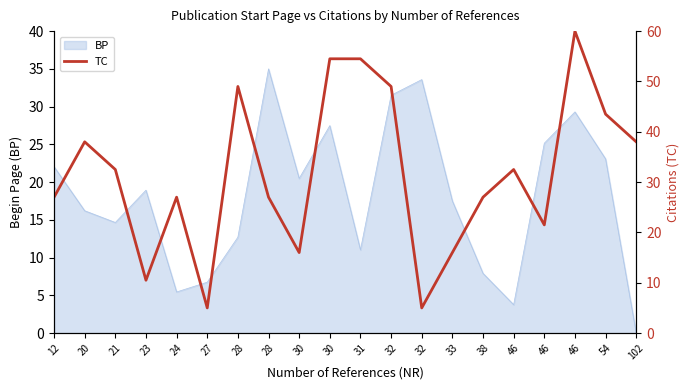

True or false: the data shows 49.0 at 32.

True